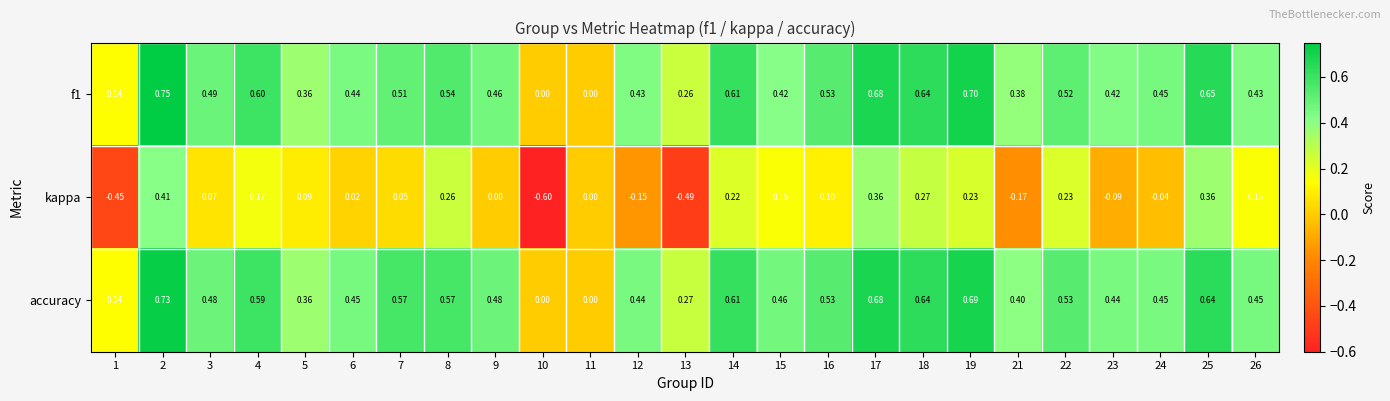

Which series has the largest range (max minus min)?

kappa